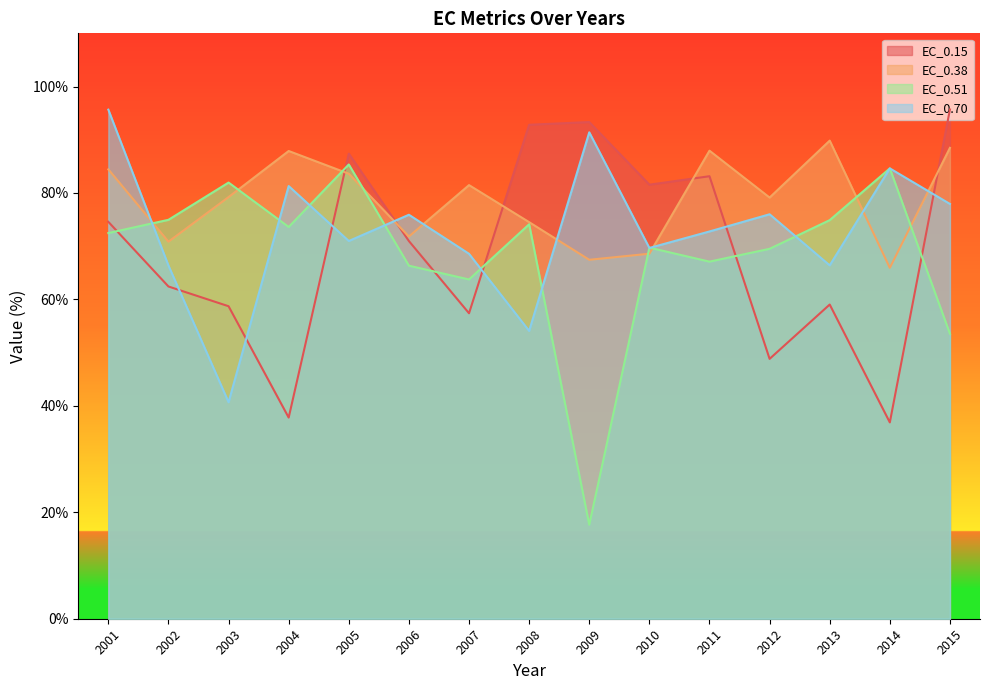

How many intersections are there between EC_0.15 and EC_0.38?

5